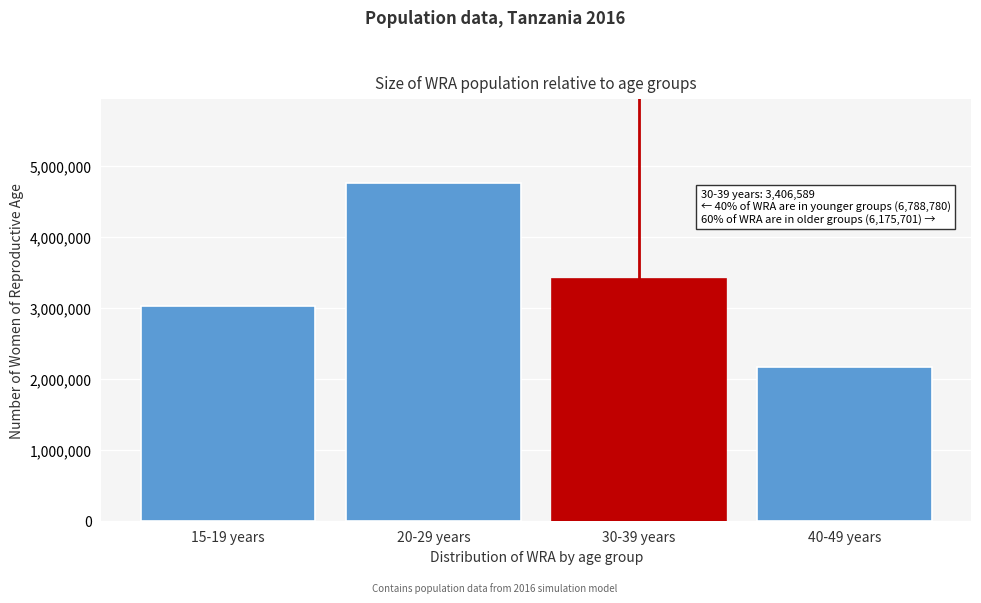

Reading left to right, what are all the values shown in this chart?

3032037	4756743	3406589	2174712